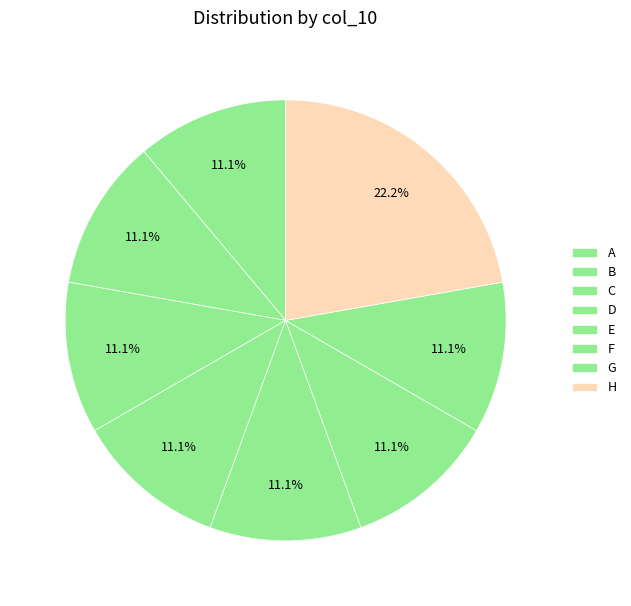

To the nearest percent, what is the average slice percentage?

12%